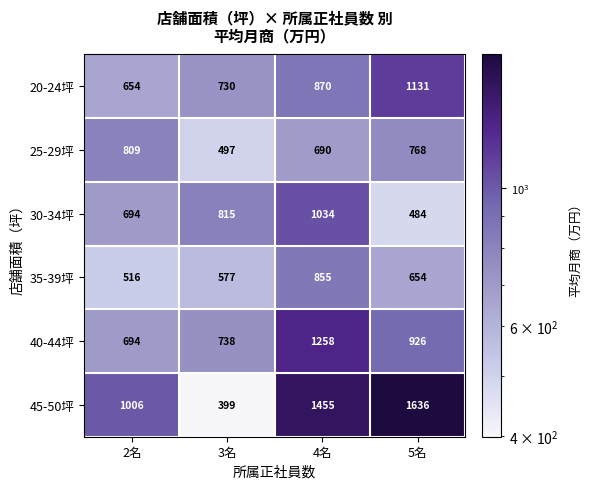

How many series are shown in this chart?

6